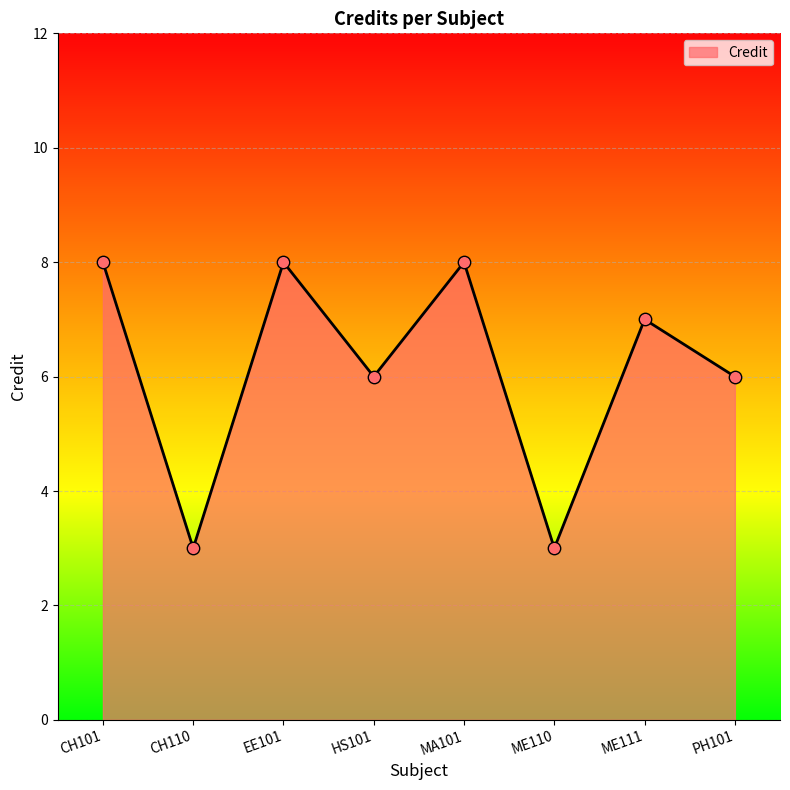

What is the change in value from HS101 to ME111?

+1